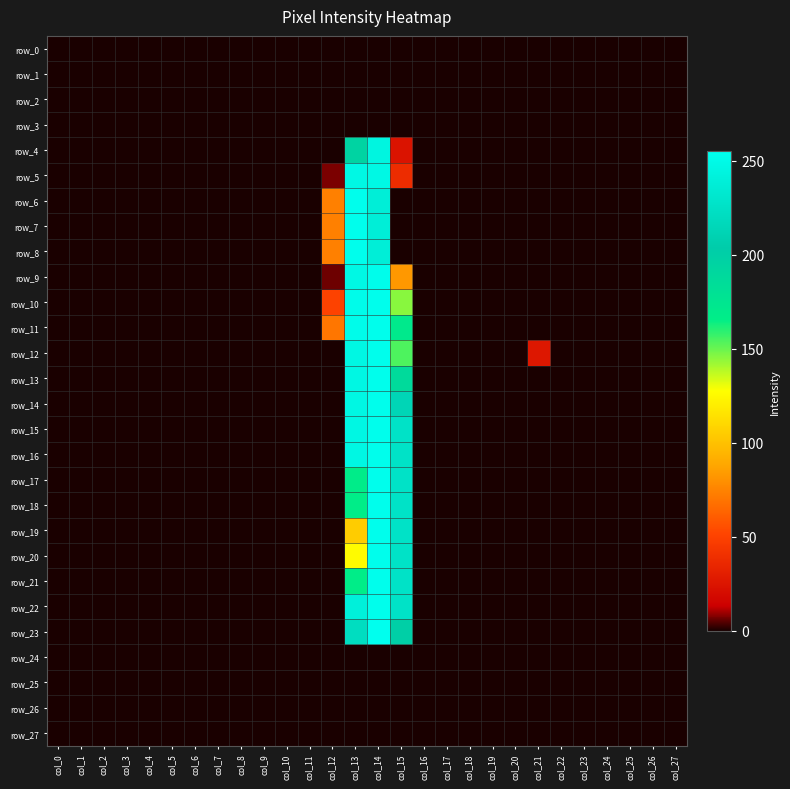

True or false: row_5 has a value of 0 at col_18.

True